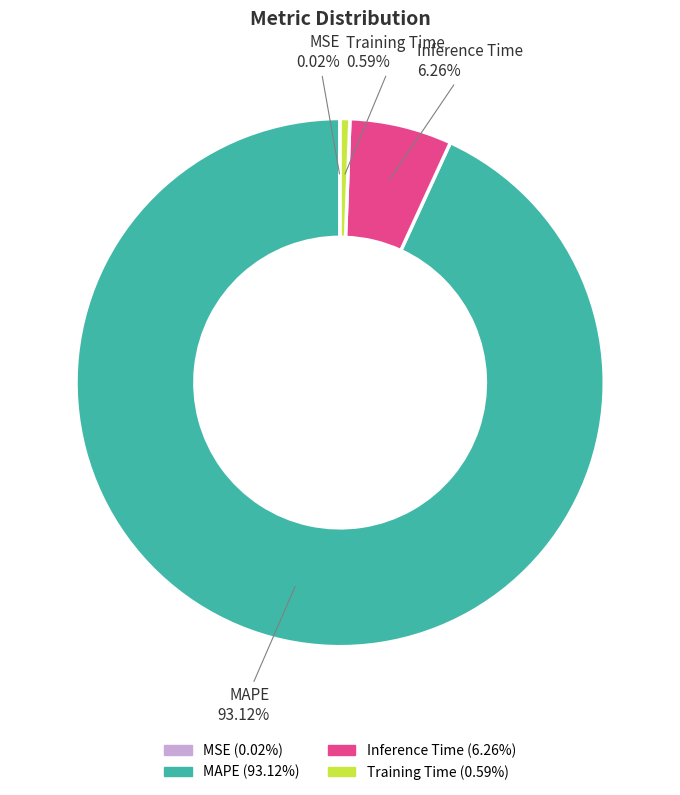

Do Inference Time and MAPE together represent more than half of the pie?

Yes